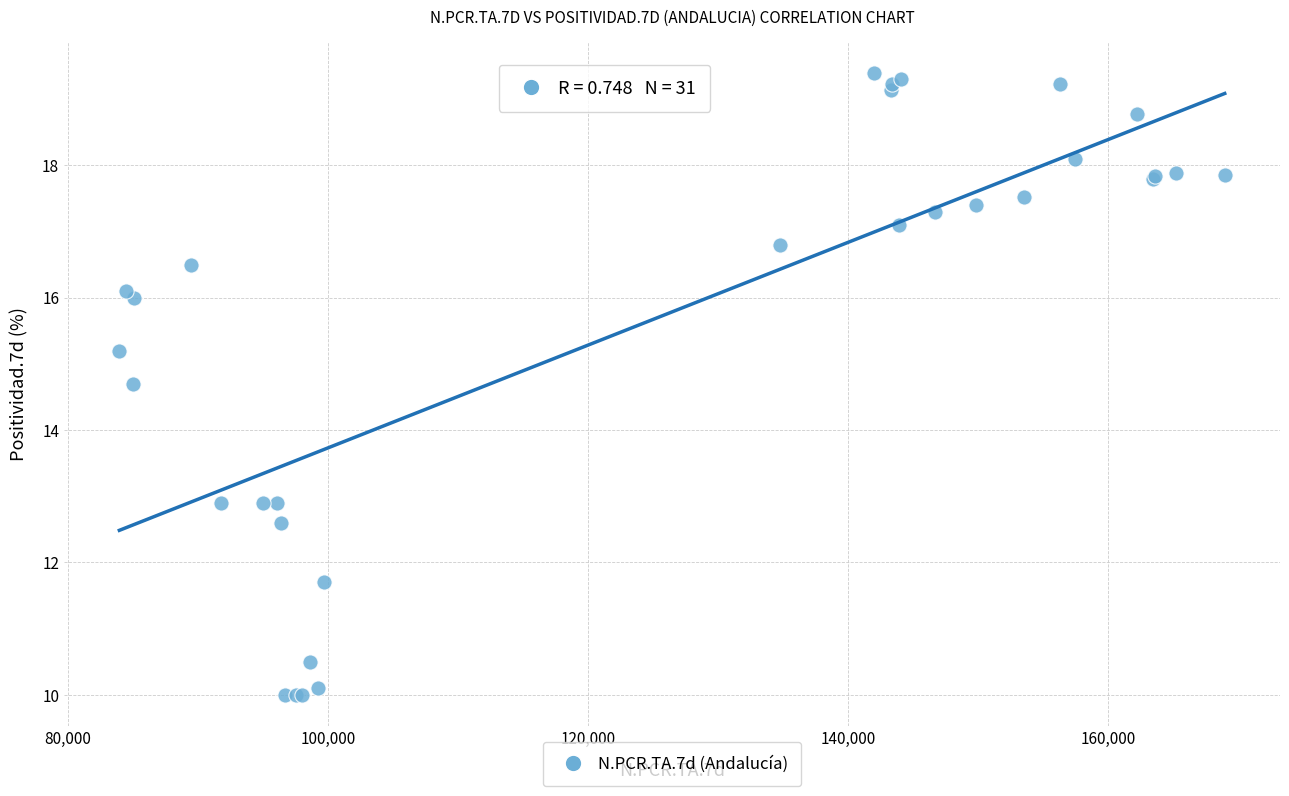

What Y value in the scatter plot is closest to 14?

14.7